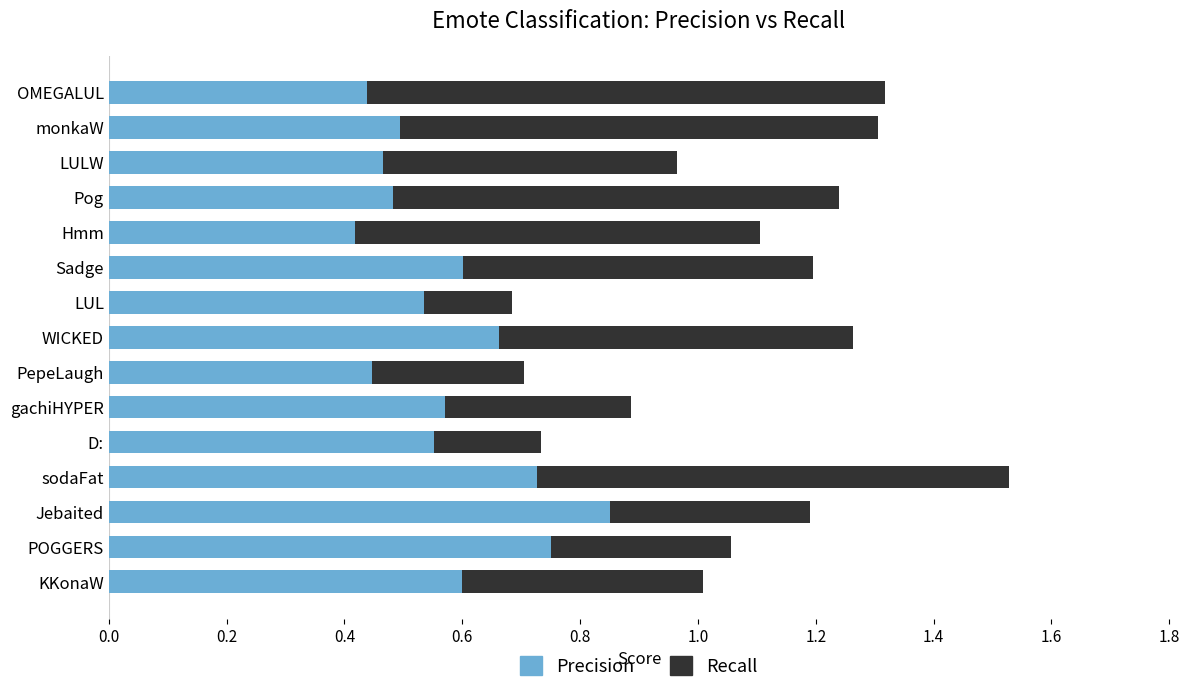

How many Precision values are between 0 and 1?

15